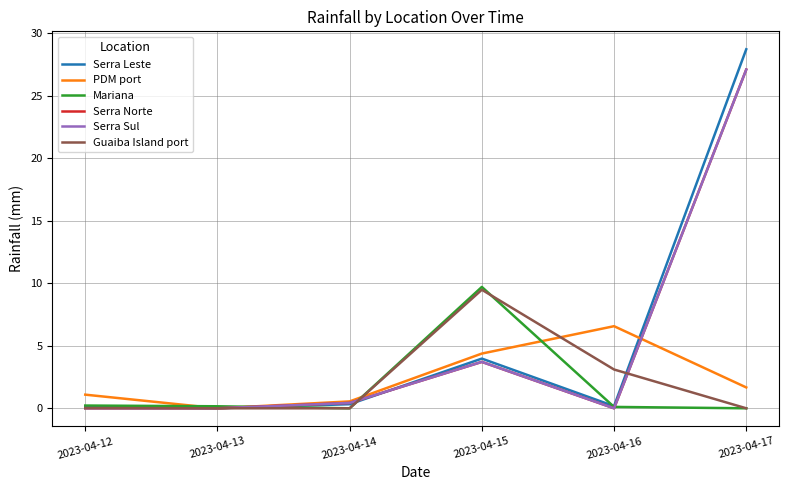

Is this an area chart (filled region under the line)?

No